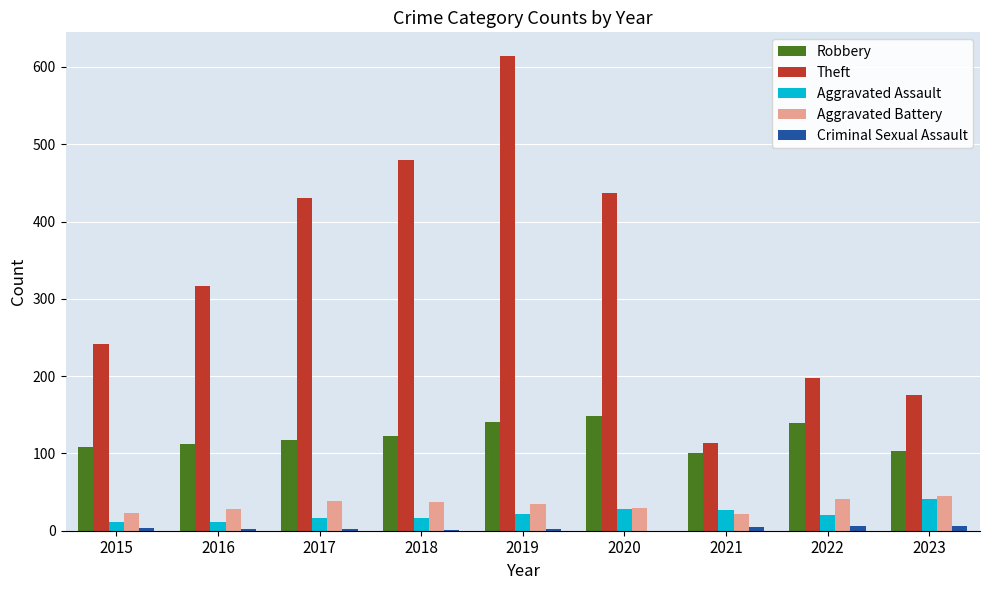

The value of Aggravated Battery at 2017 is 39. True or false?

True